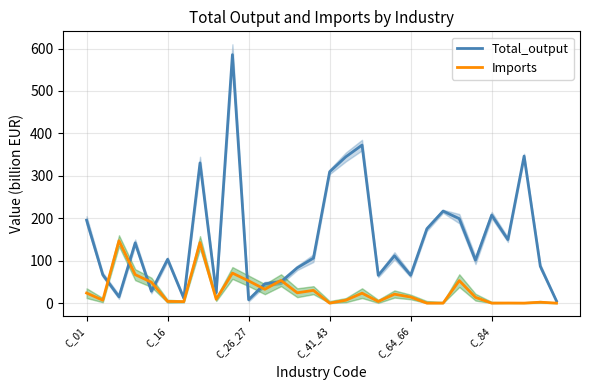

True or false: Imports has a value of 0.0 at 27.

True